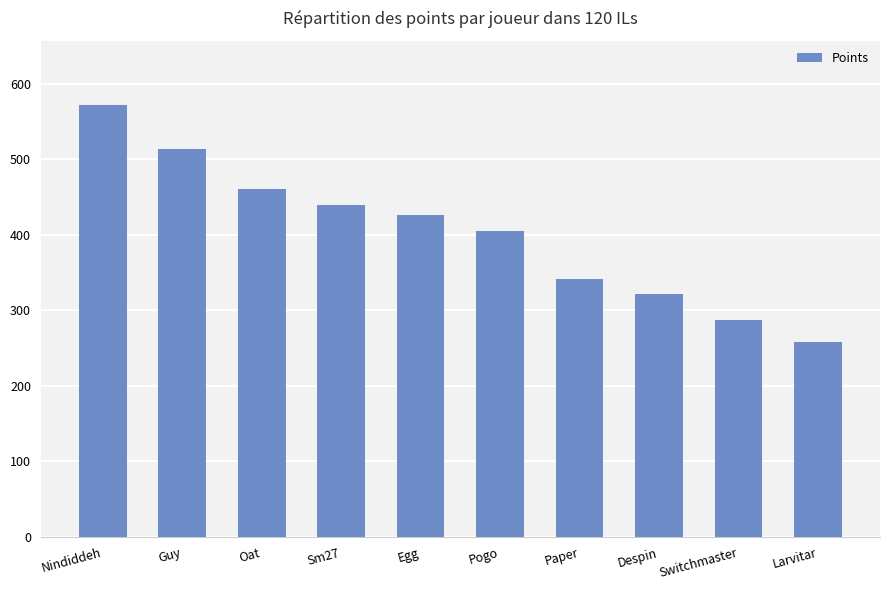

The value at Despin is 322. True or false?

True